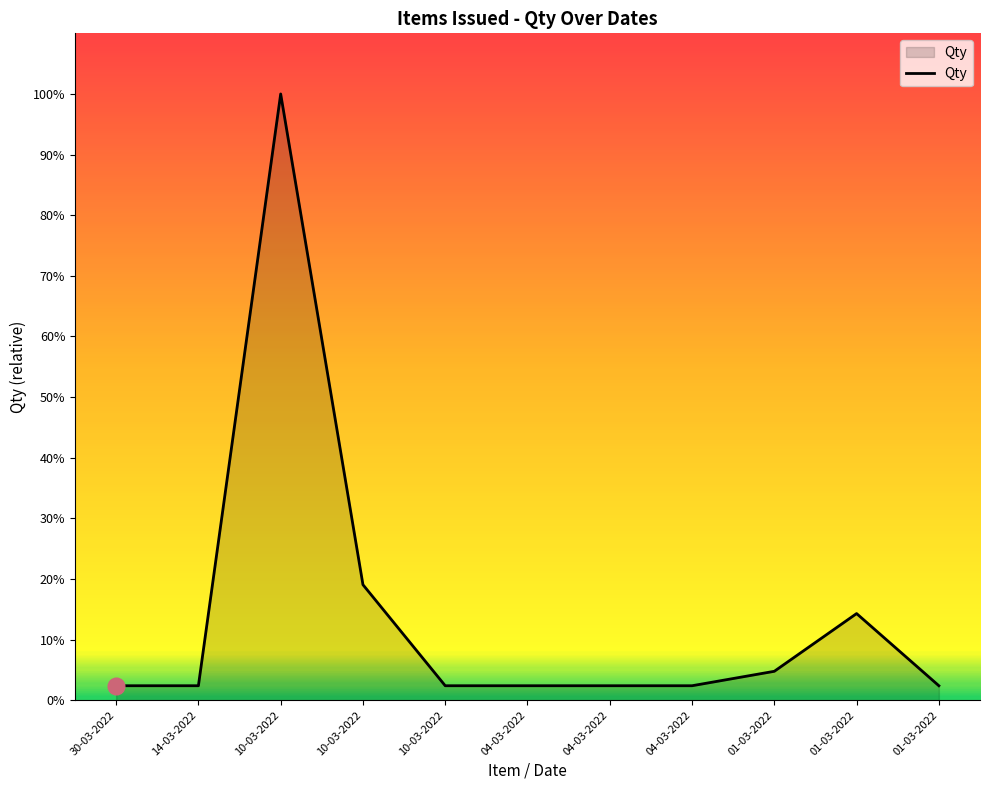

What is the average value?

6